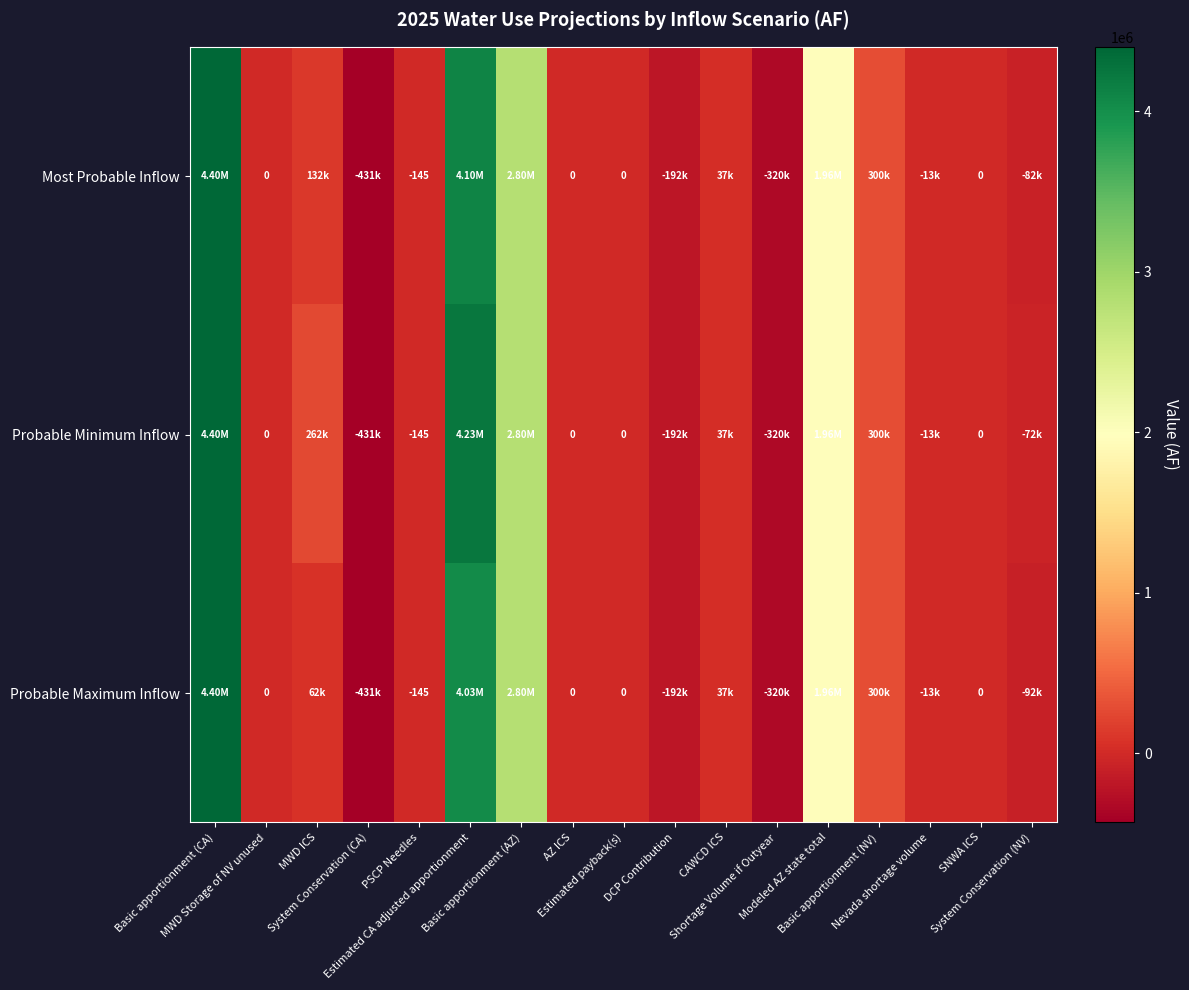

Which series has the largest total across all categories?

Probable Minimum Inflow